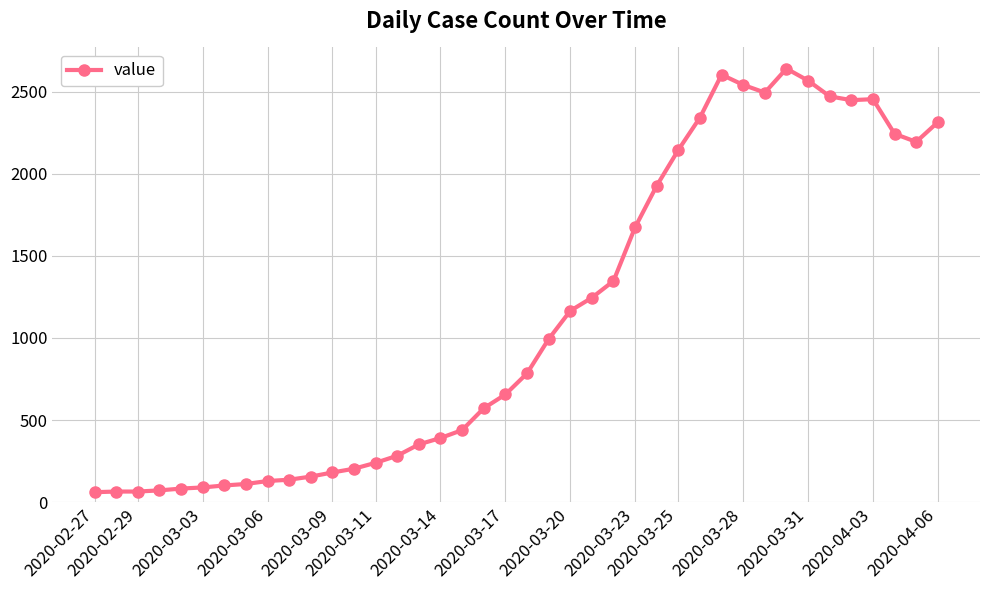

Does the chart have visible grid lines?

Yes